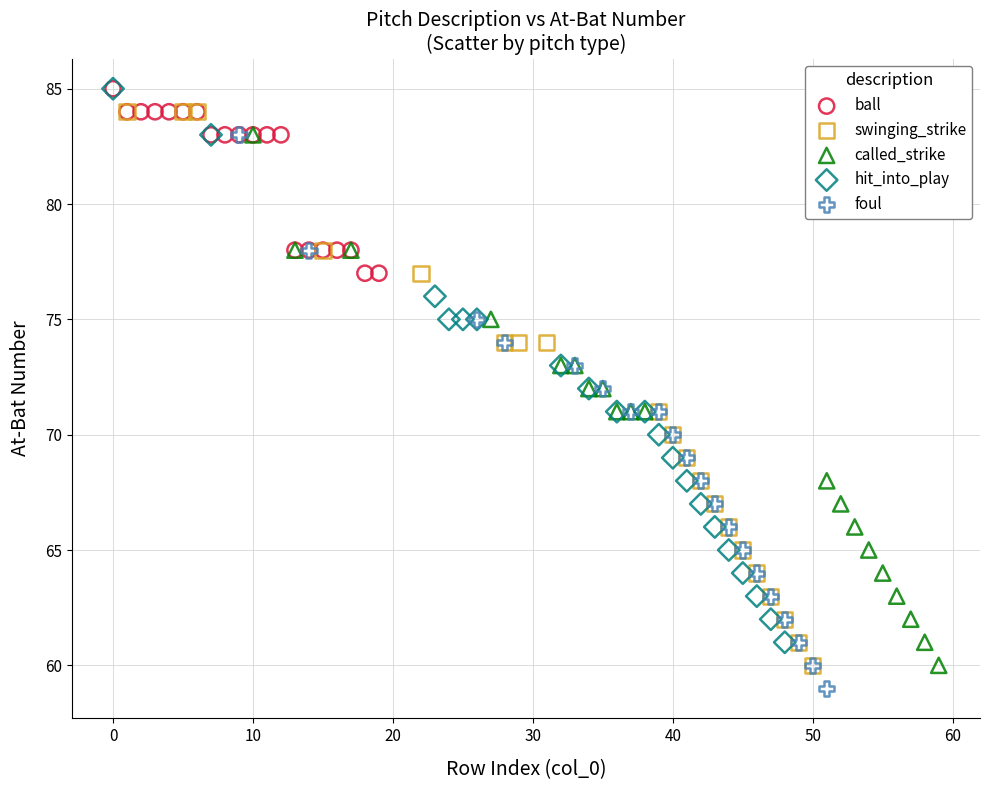

What are all the series names shown in the legend?

ball, swinging_strike, called_strike, hit_into_play, foul